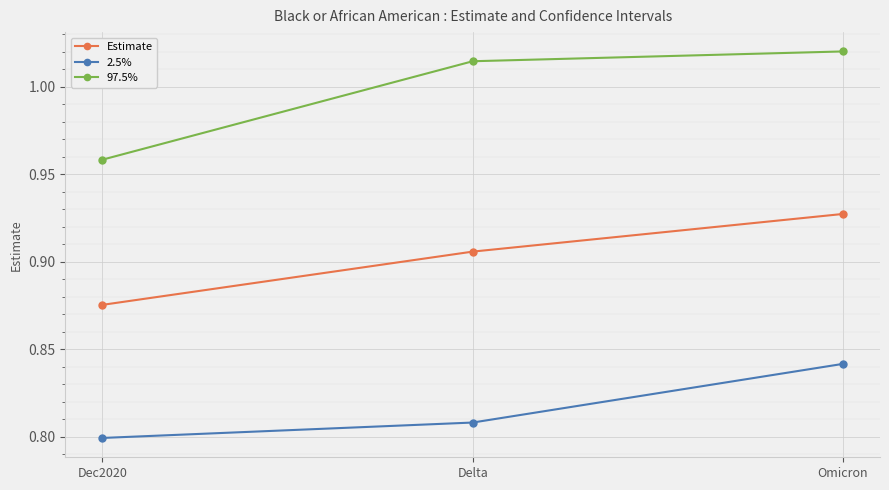

How many 2.5% values are between 0 and 1?

3